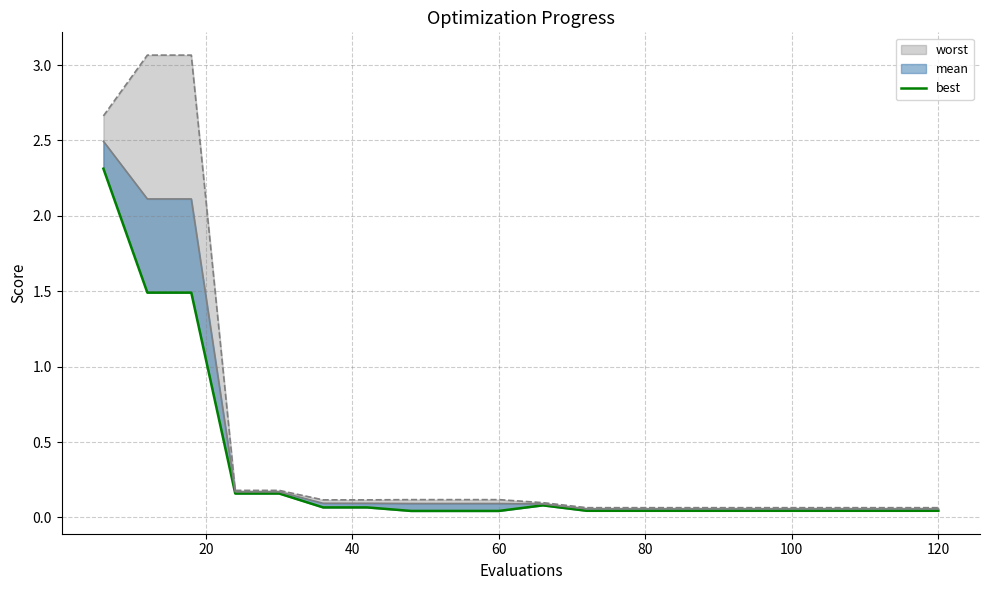

Reading left to right, extract all data points from this chart.

2.3	1.5	1.5	0.2	0.2	0.1	0.1	0.0	0.0	0.0	0.1	0.0	0.0	0.0	0.0	0.0	0.0	0.0	0.0	0.0